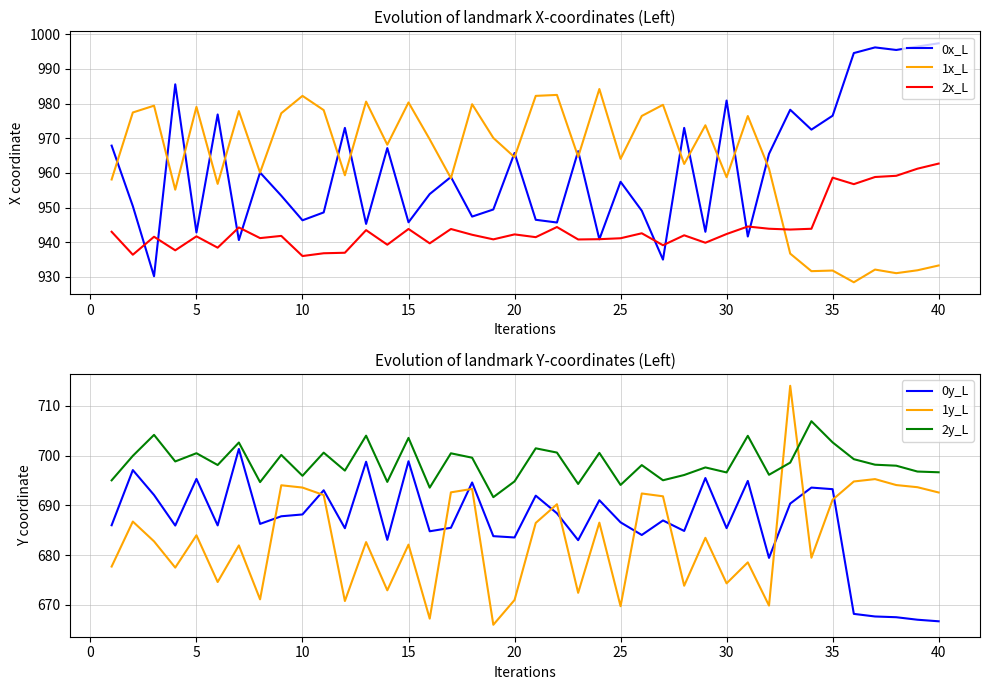

Which series ends up on top after the final intersection of 1x_L and 0x_L?

0x_L